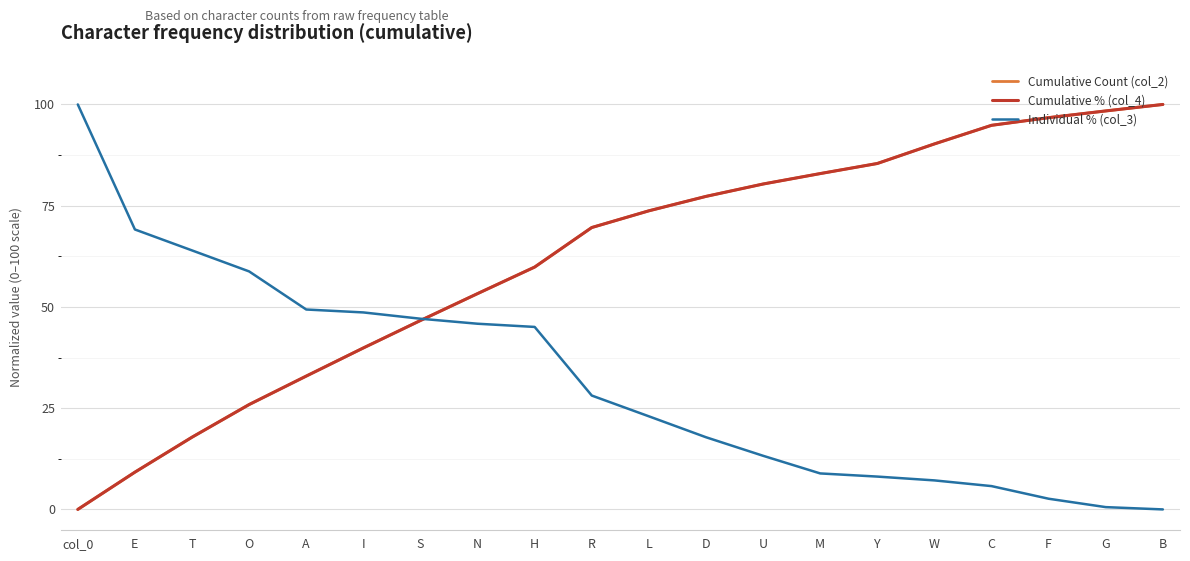

What is the total value across all series at L?

170.5